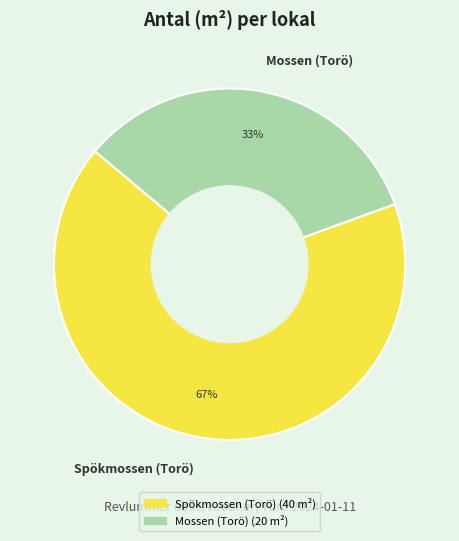

To the nearest percent, what is the combined percentage of Spökmossen (Torö) and Mossen (Torö)?

100%